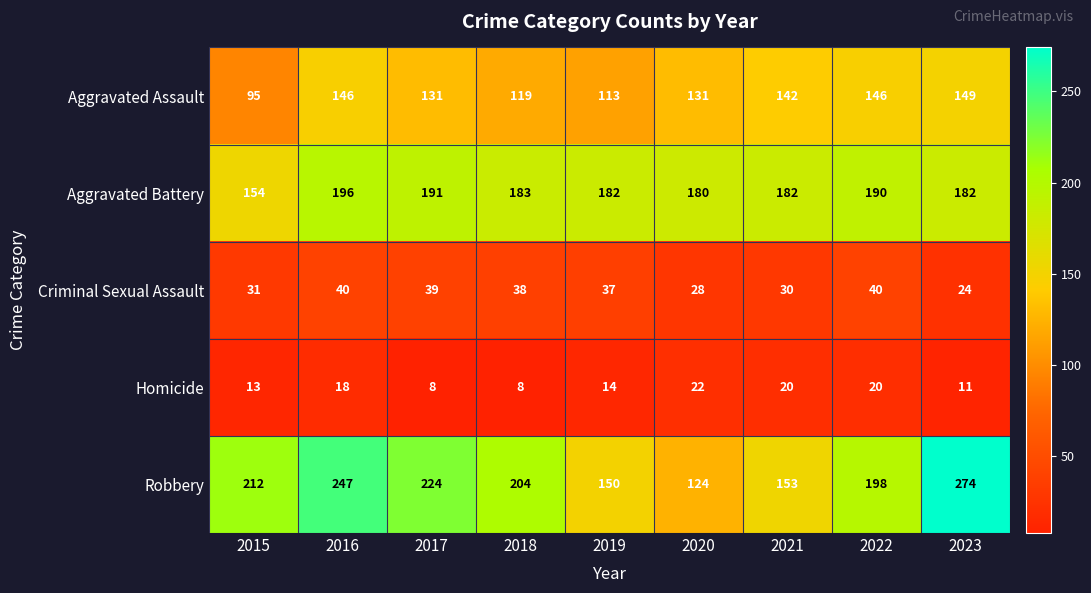

Rank the series by their maximum value, from highest to lowest.

Robbery, Aggravated Battery, Aggravated Assault, Criminal Sexual Assault, Homicide